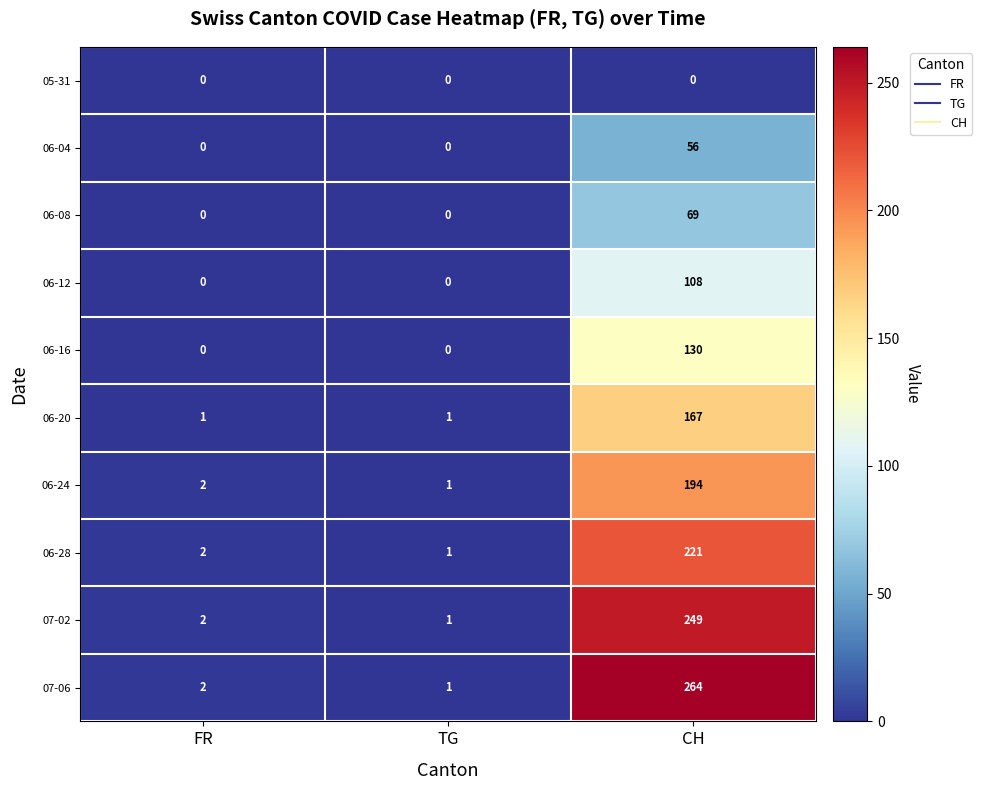

How many categories are shown in the chart?

3